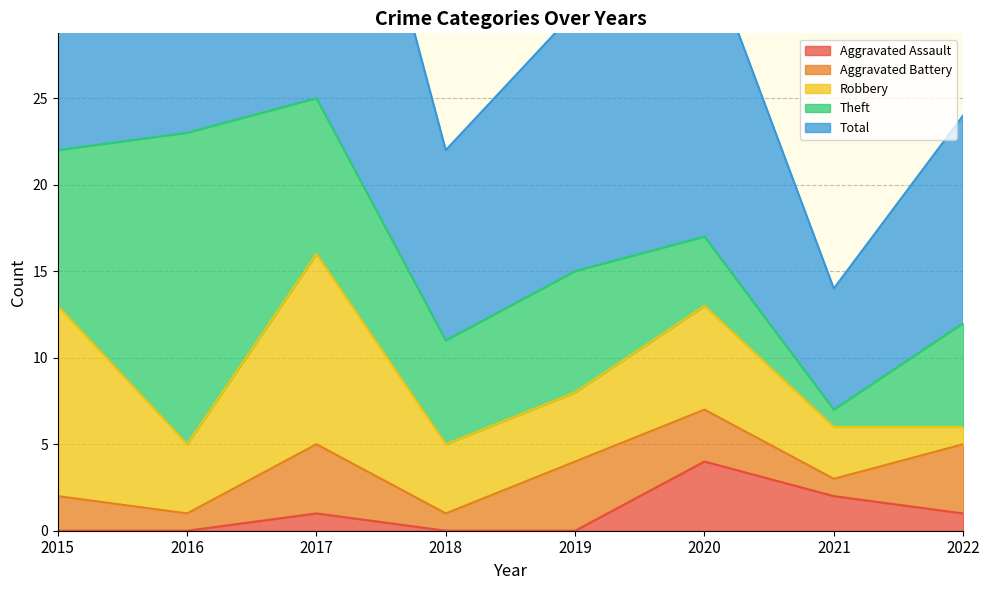

What is the difference between the maximum and minimum values in the Theft series?

17